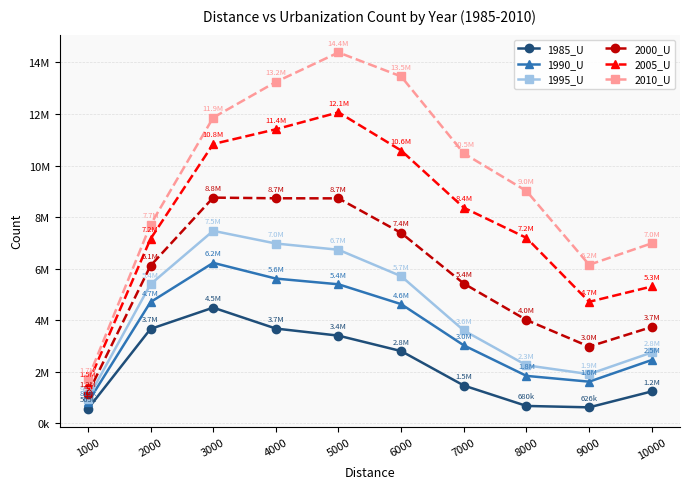

At how many categories does at least one series exceed 13827686?

1